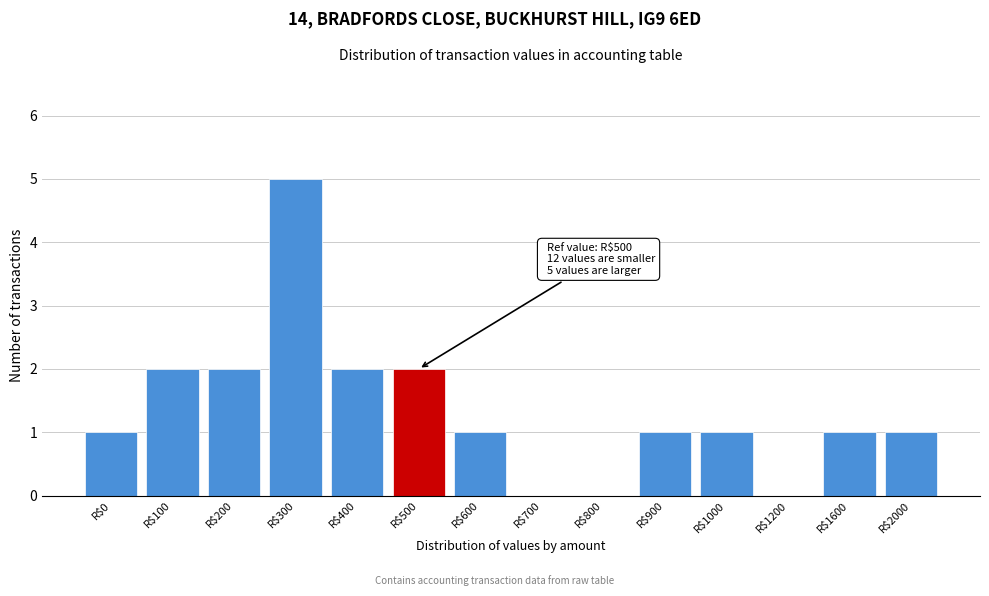

Is it true that the value at R$200 is 2?

True